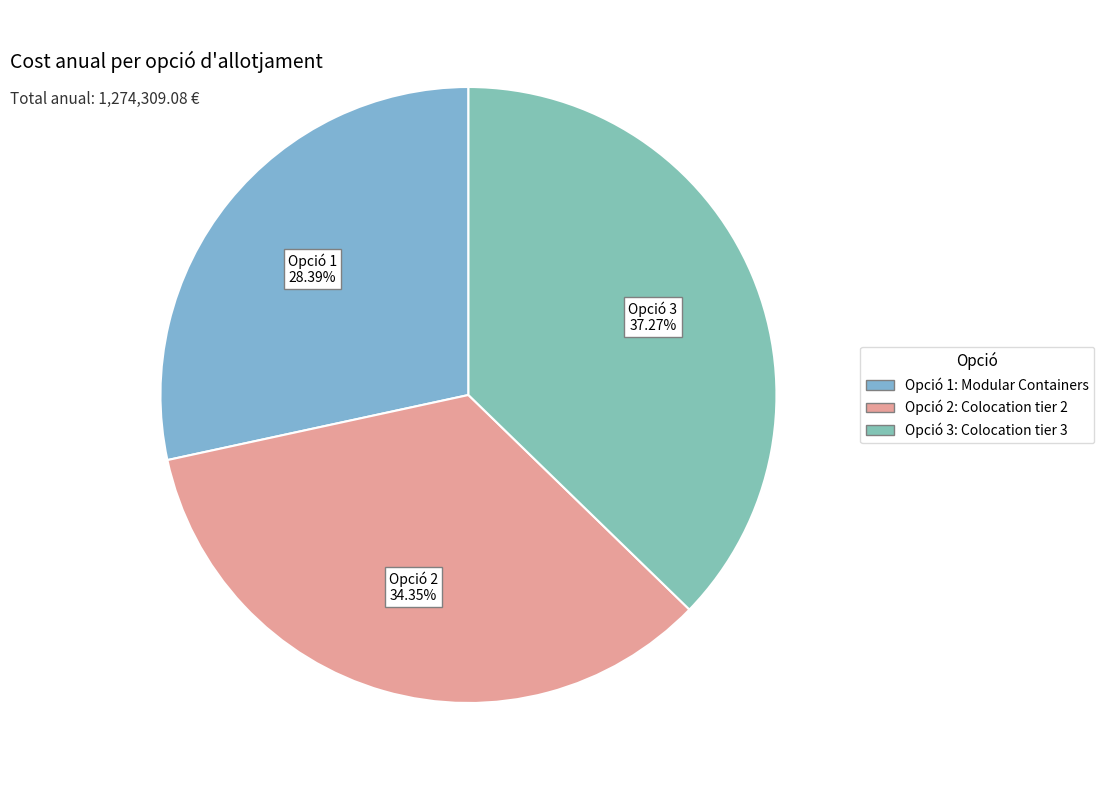

How many segments does this pie chart have?

3